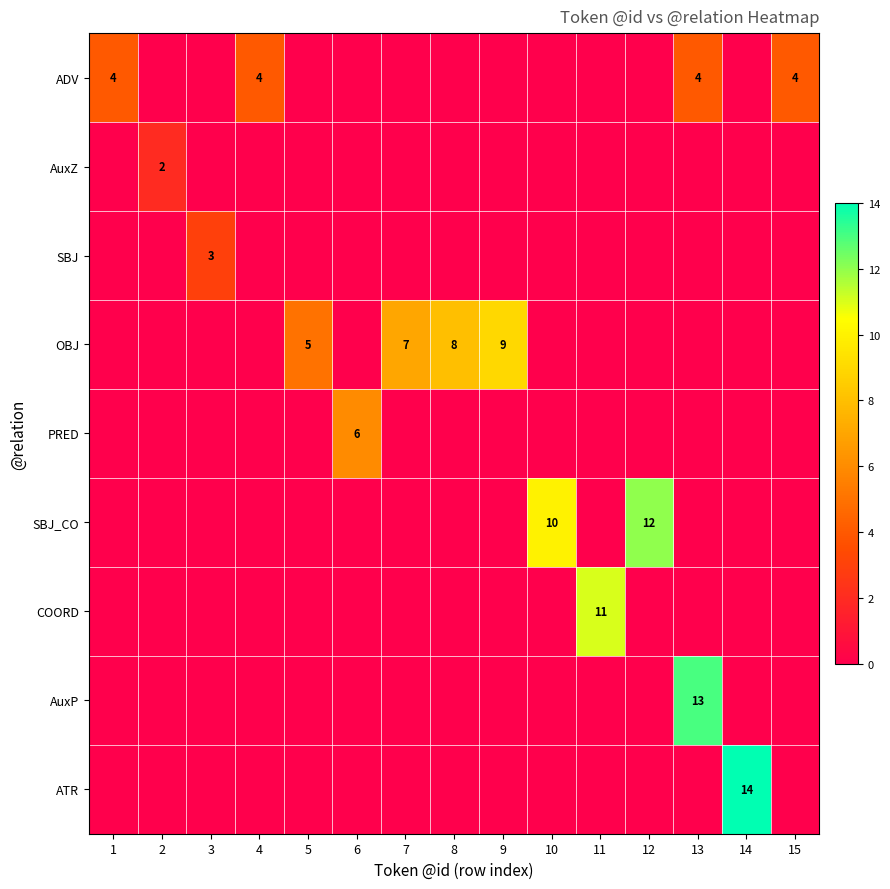

What is the total value across all series at 15?

4